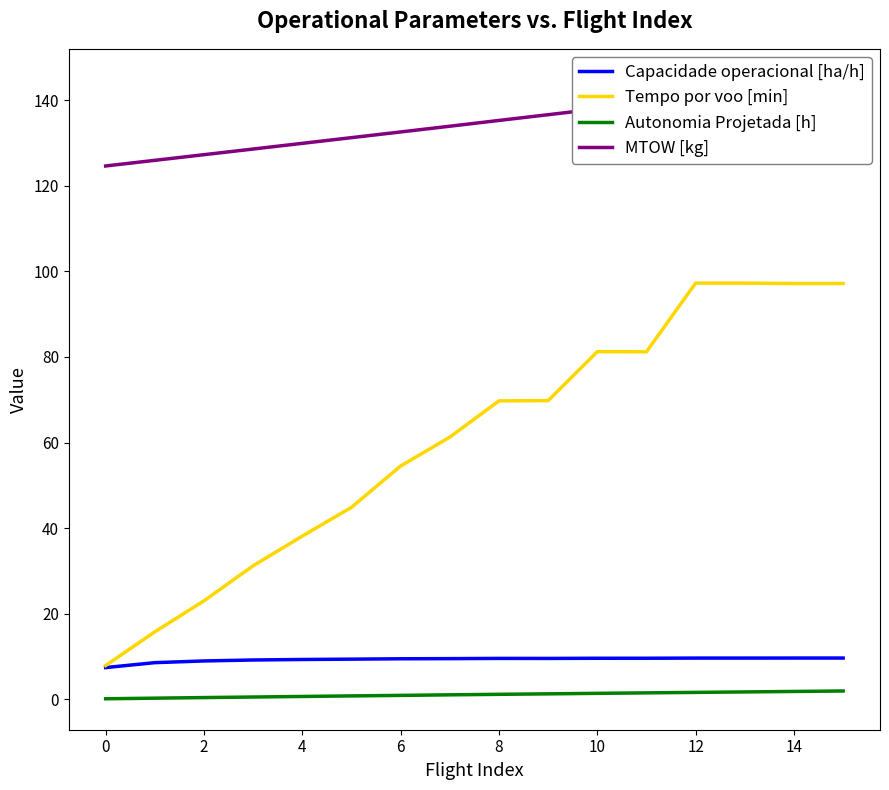

Rank the series by their maximum value, from lowest to highest.

Autonomia Projetada [h], Capacidade operacional [ha/h], Tempo por voo [min], MTOW [kg]